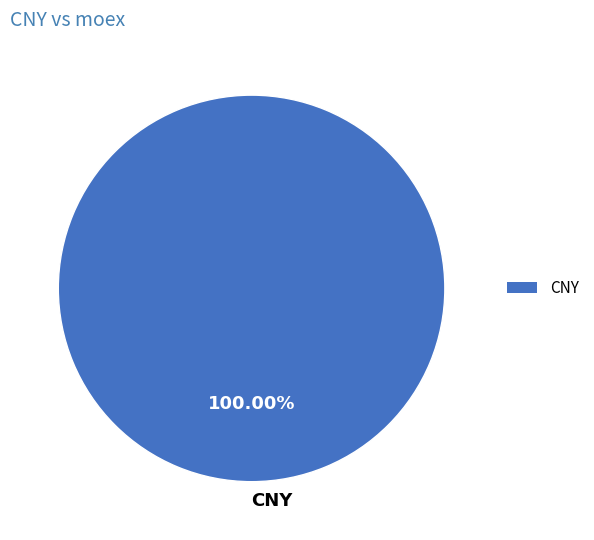

What is the majority slice?

CNY